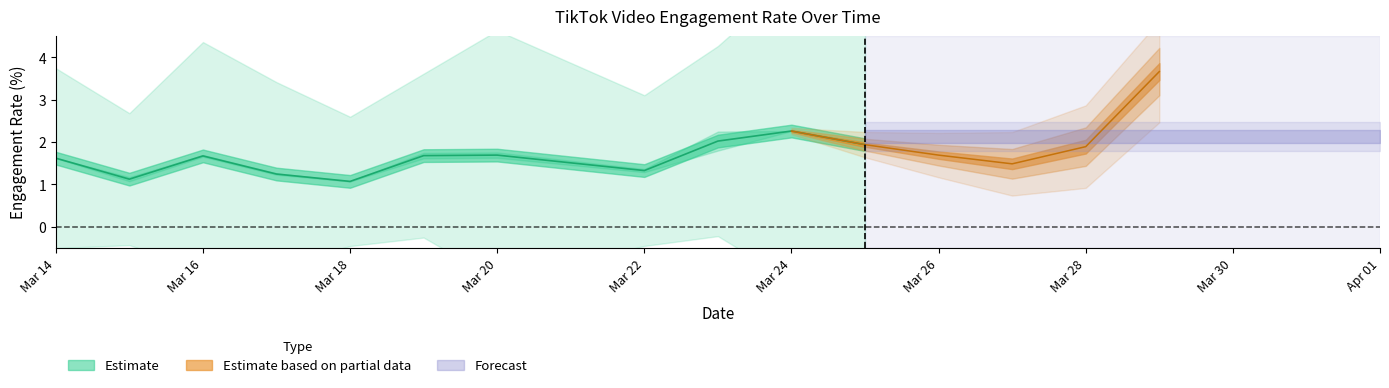

How many lines are shown in the chart?

4